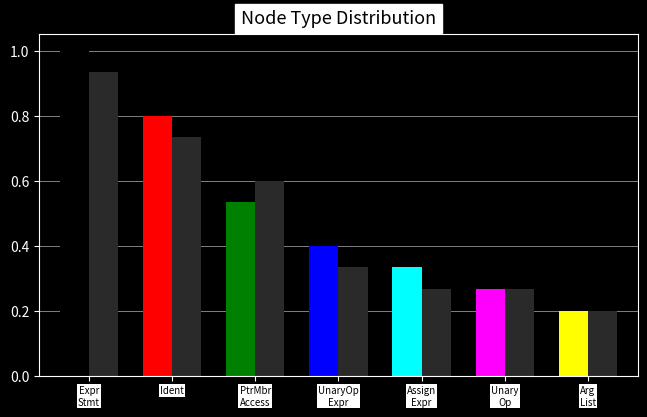

At which label does Secondary Count reach its peak?

Expr
Stmt